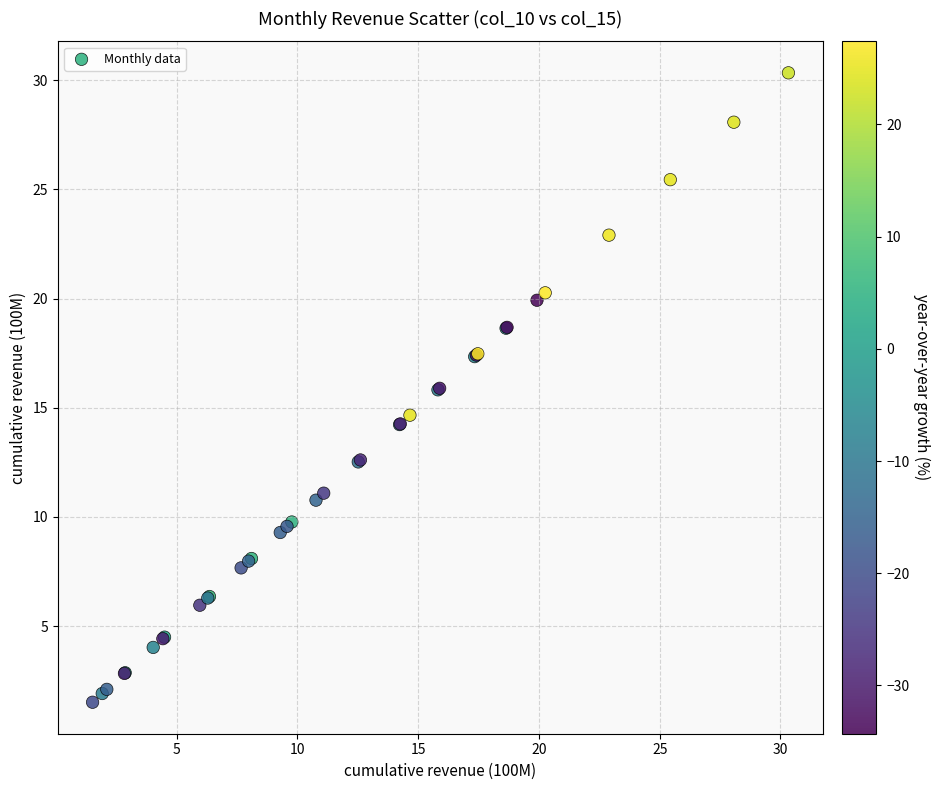

What Y value in the scatter plot is closest to 15?

14.7